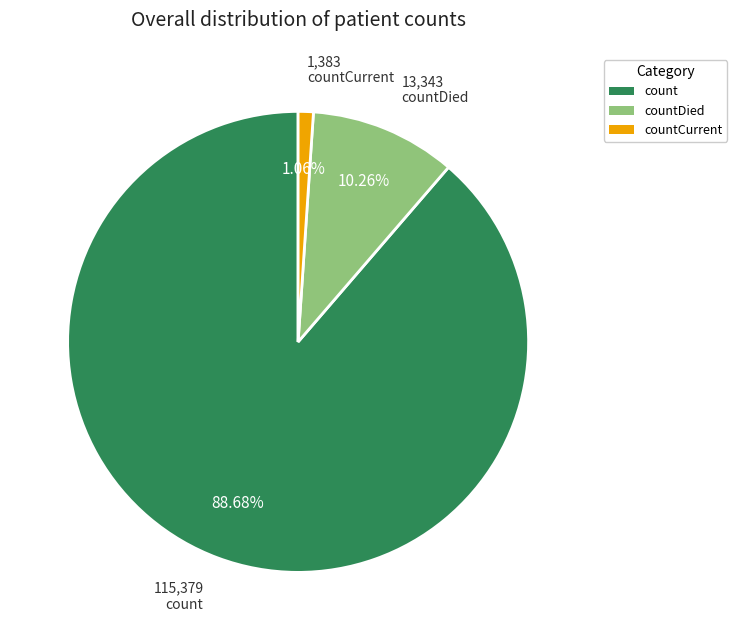

Is there any slice that represents more than half of the pie?

Yes